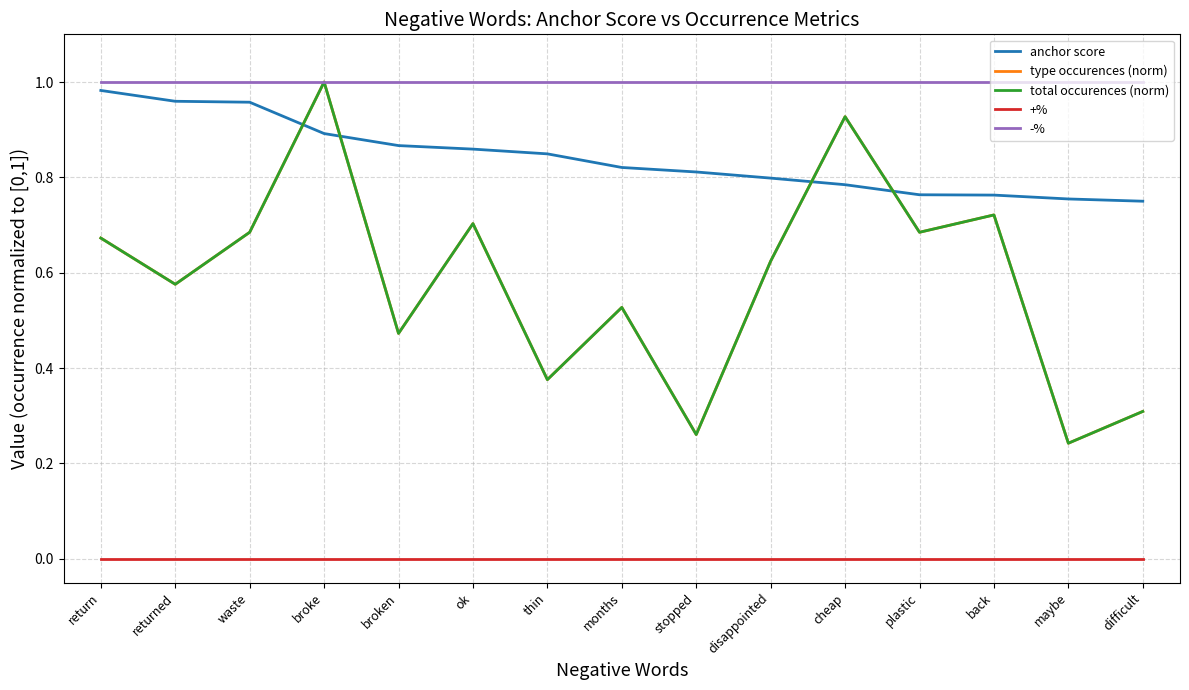

Is this an area chart (filled region under the line)?

No